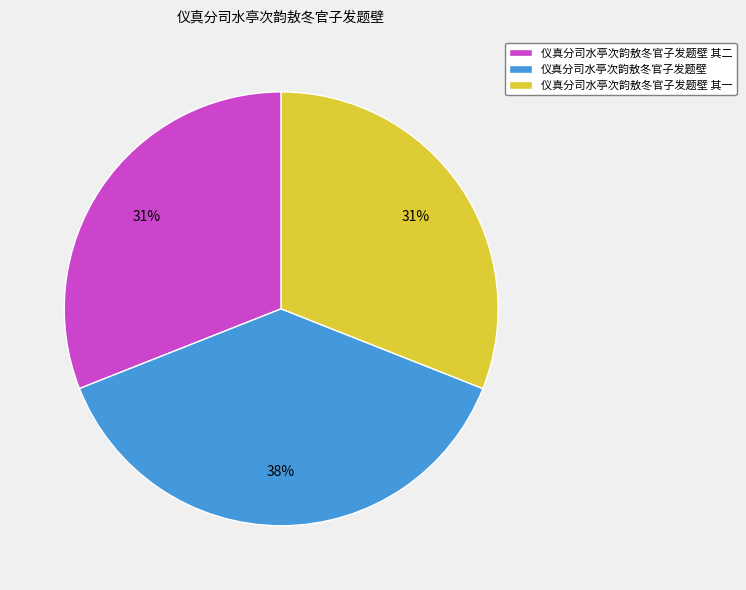

To the nearest percent, what is the average slice percentage?

33%